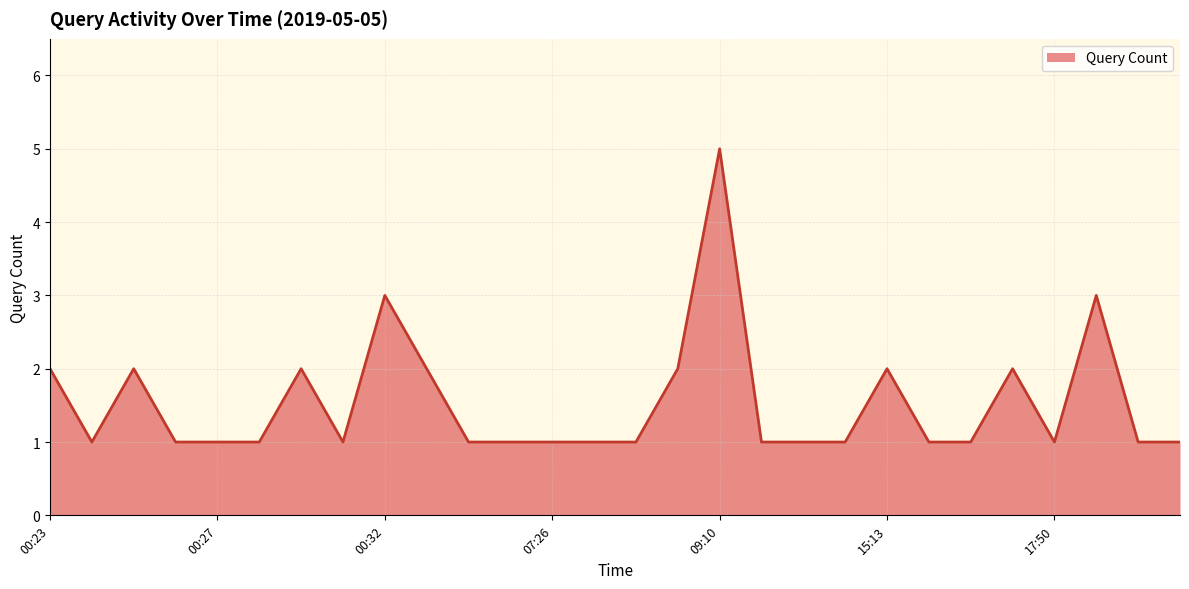

What is the difference between the maximum and minimum values?

4